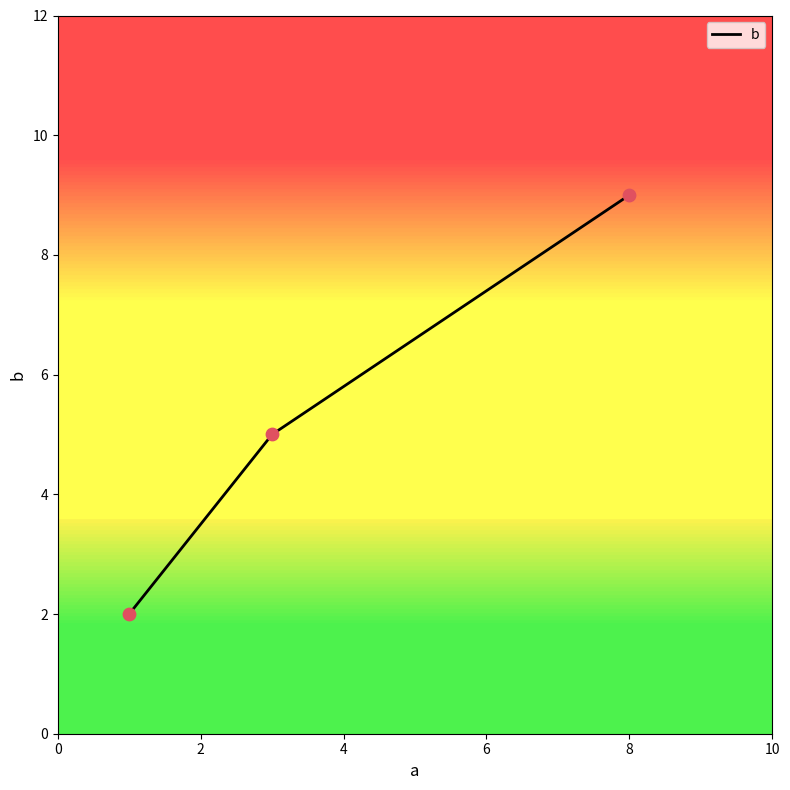

What is the difference between the maximum and minimum values?

7